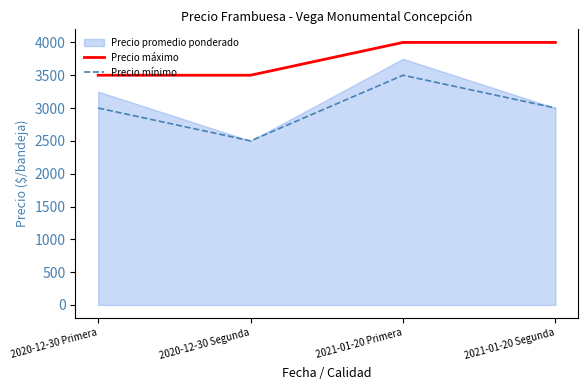

True or false: Precio mínimo and Precio máximo cross at least once.

False